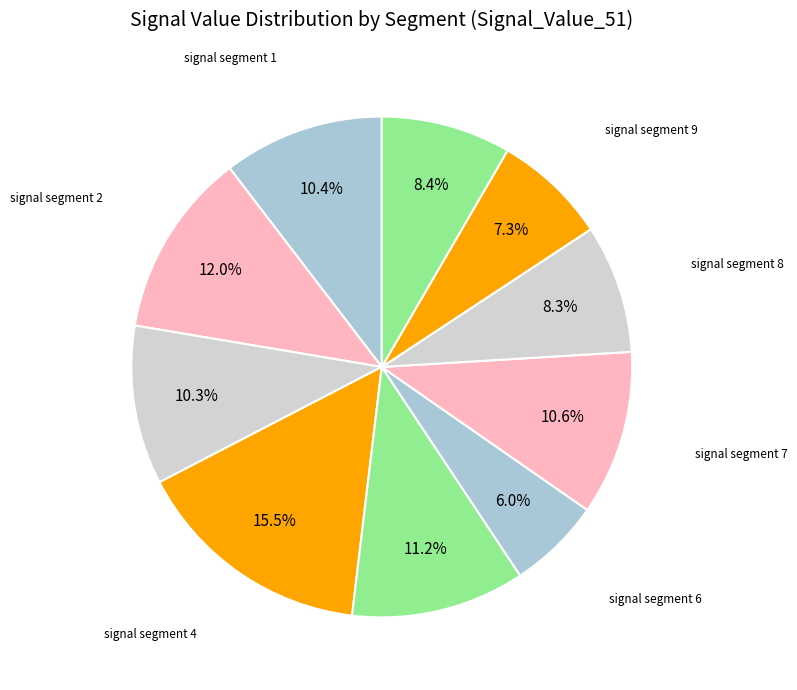

How many slices are in this pie chart?

10